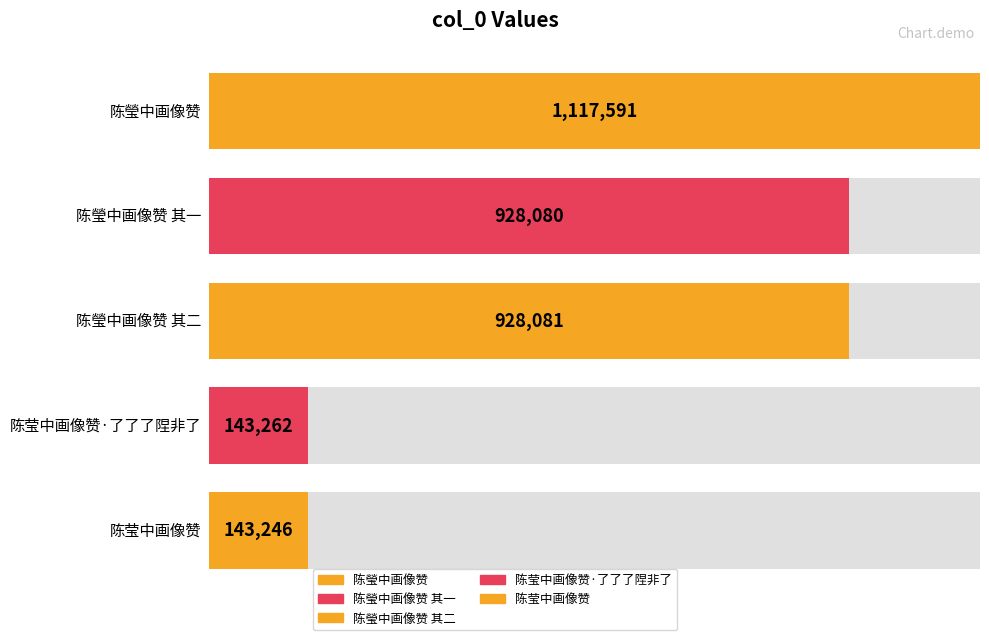

Does the chart contain any negative values?

No